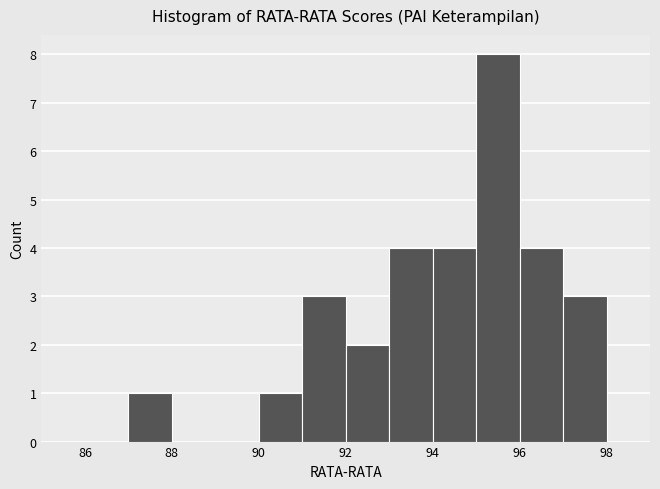

How tall is the bar that spans 93 to 94 on the x-axis? The values are not printed on the chart, so give them approximately, as read against the axis.

4